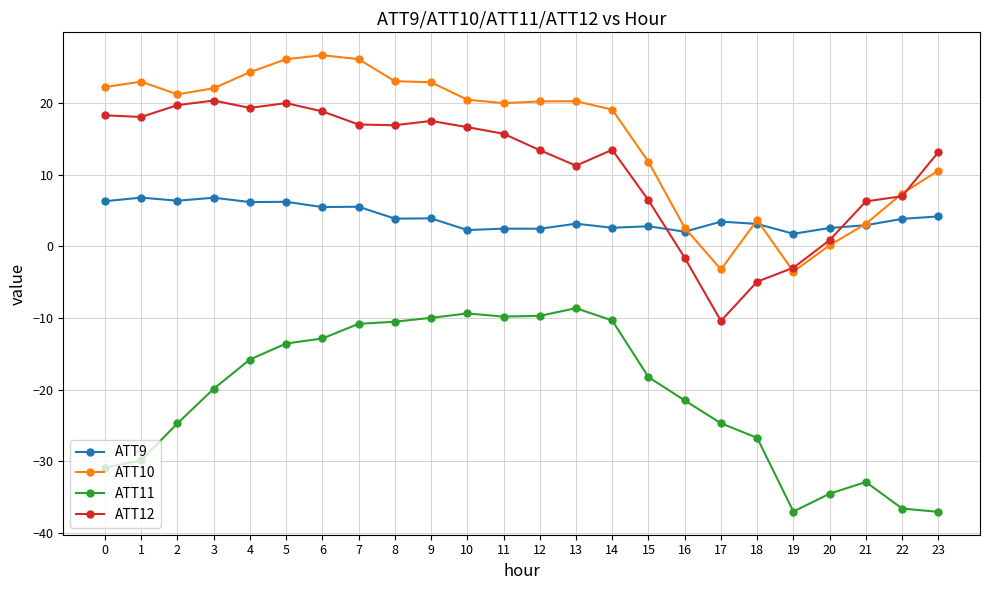

True or false: ATT9 and ATT11 intersect in this chart.

False